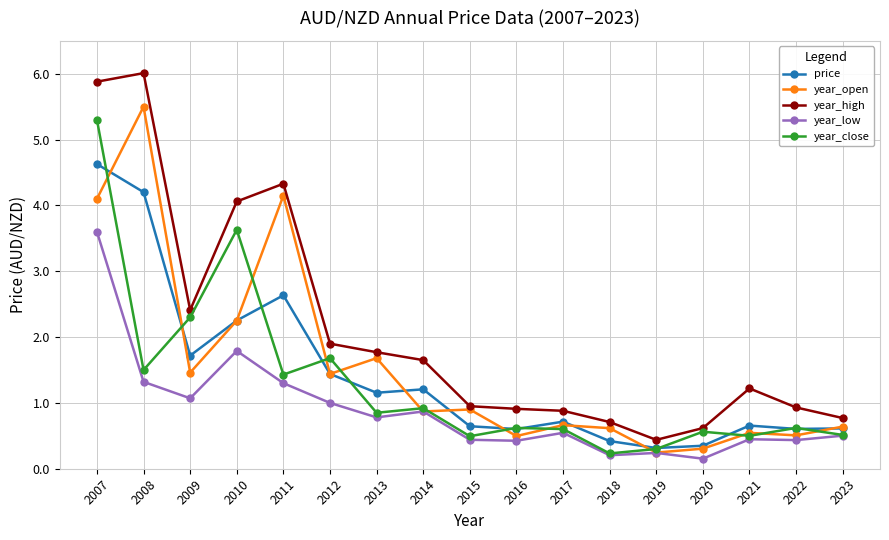

What is the approximate value of year_open at 2018?

0.6